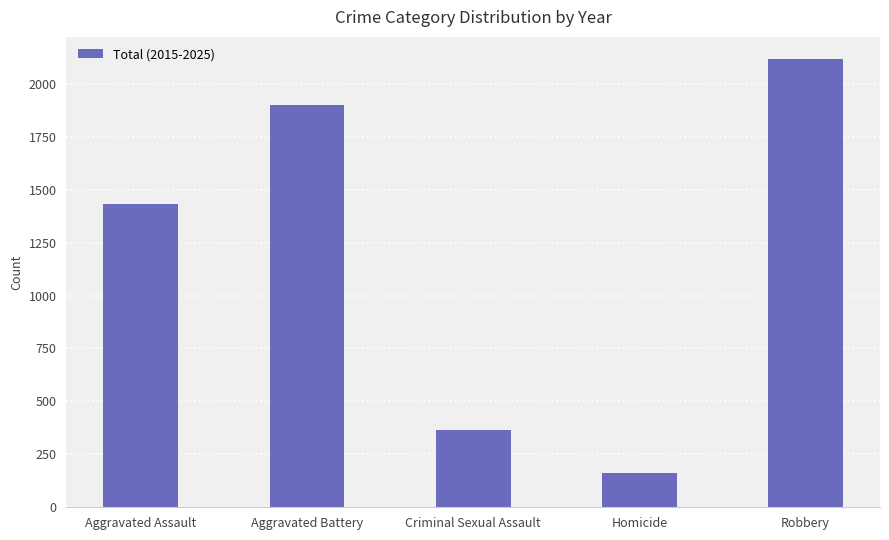

What is the difference between the values at Criminal Sexual Assault and Aggravated Assault?

1070